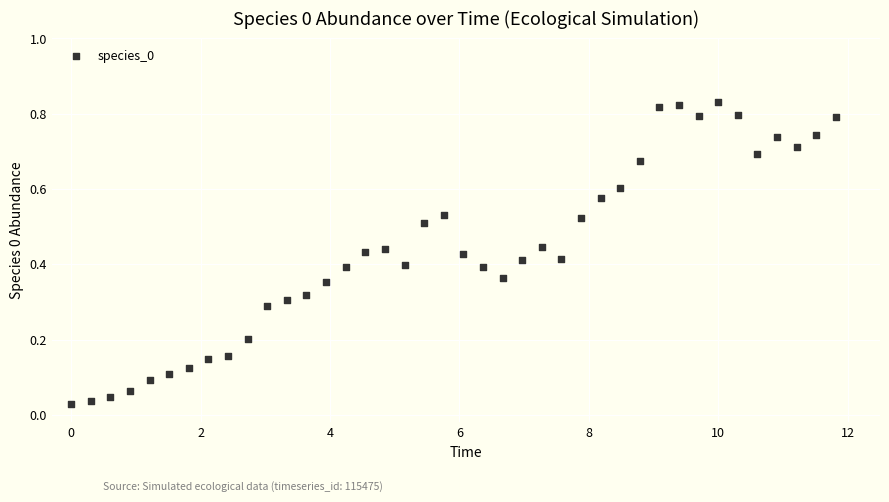

What is the range of X values (max minus min)?

11.8